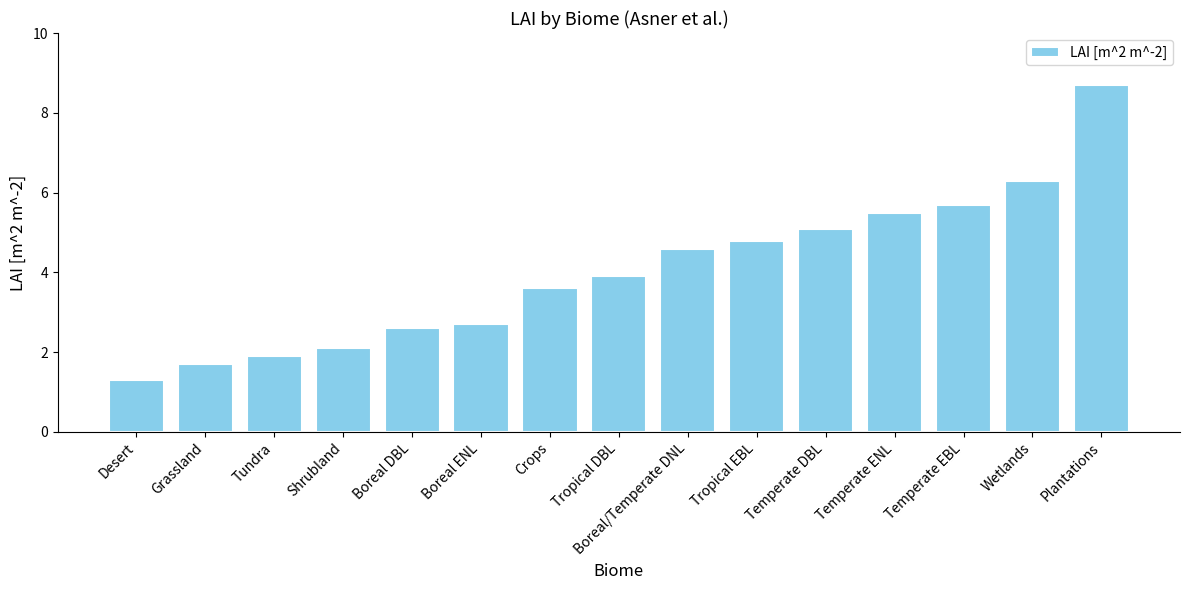

Approximately how many times larger is the value at Tropical DBL compared to Shrubland?

1.9